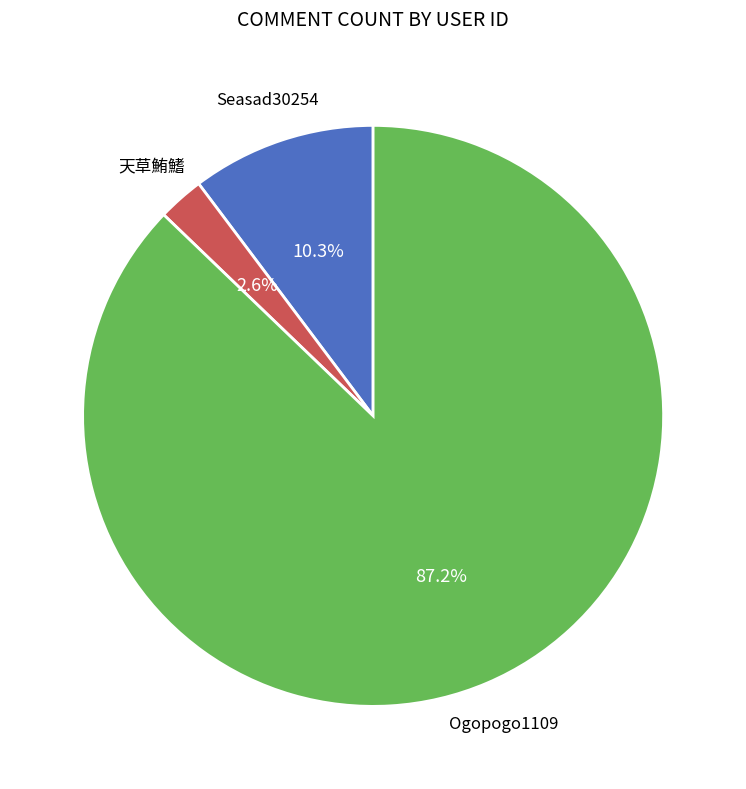

Is there a majority slice in this chart?

Yes